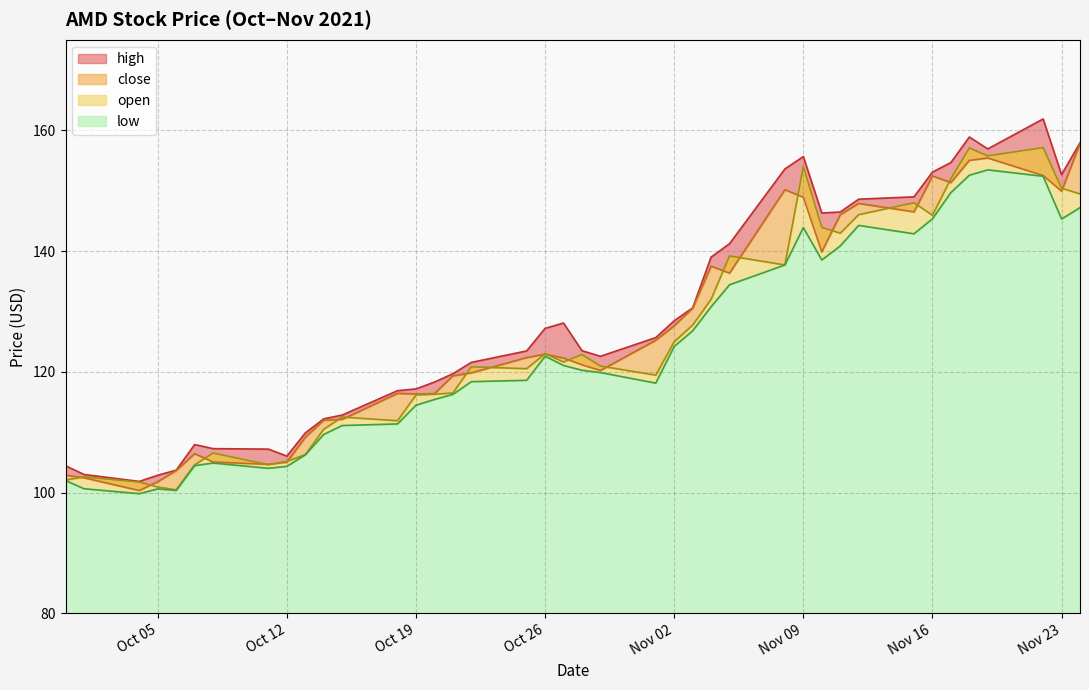

True or false: open and high intersect in this chart.

False